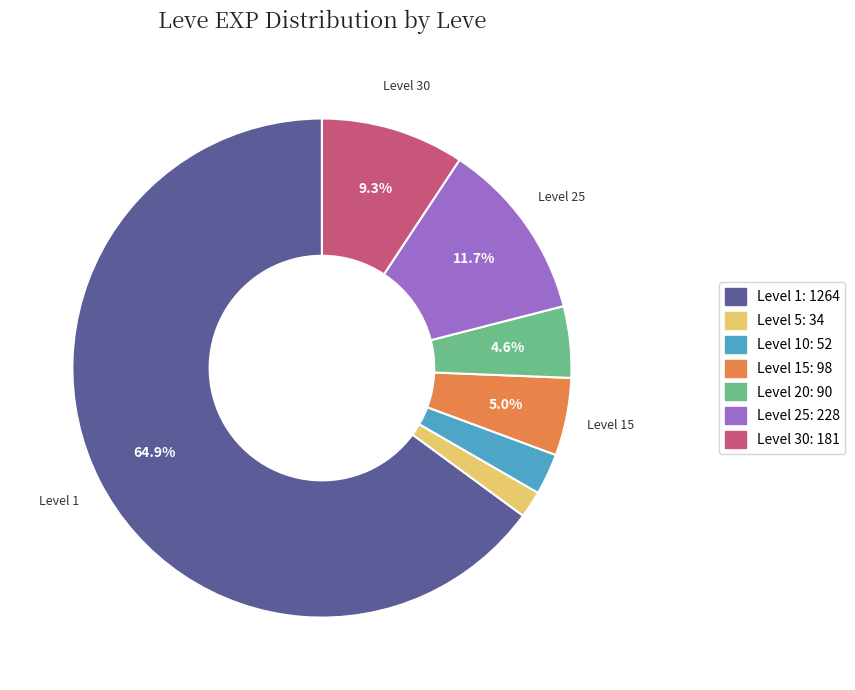

Is there a majority slice in this chart?

Yes